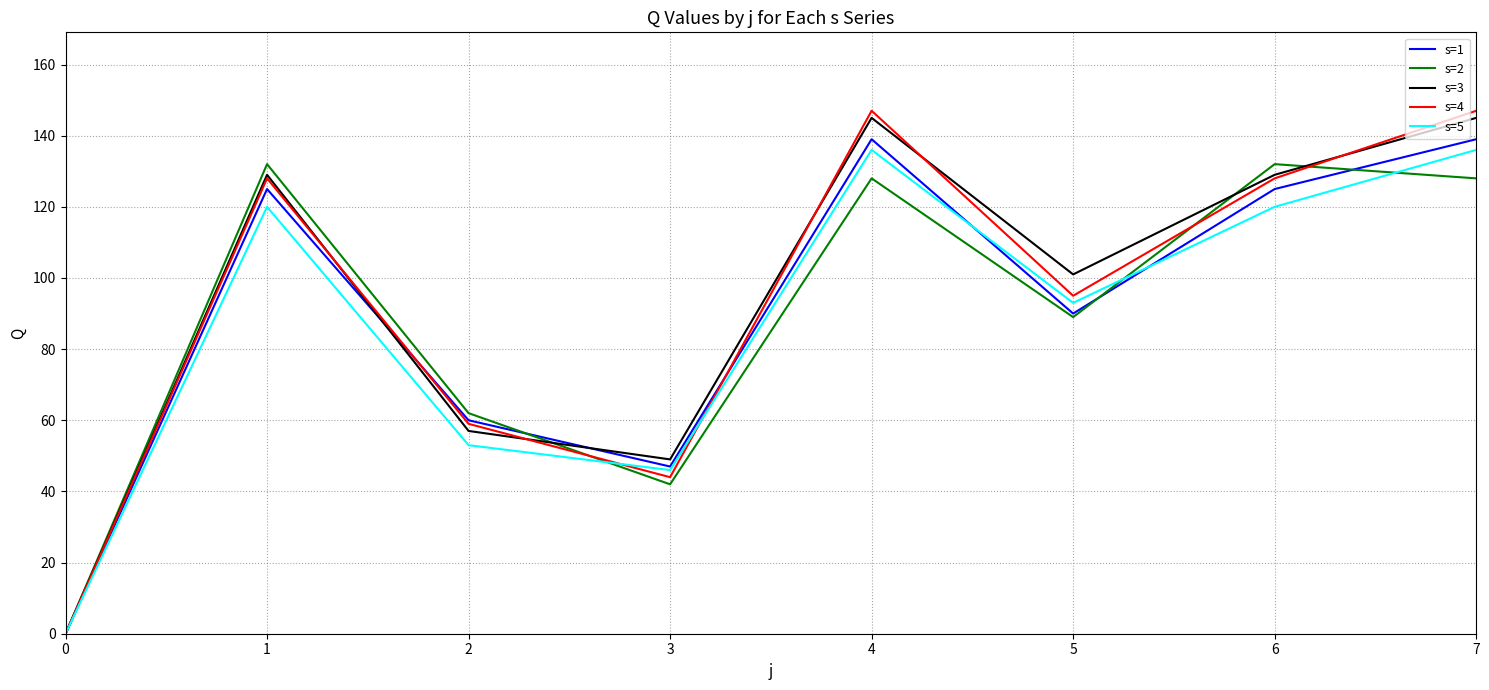

Reading left to right, transcribe all the data shown in this chart.

s=1: 0=0	1=125	2=60	3=47	4=139	5=90	6=125	7=139
s=2: 0=0	1=132	2=62	3=42	4=128	5=89	6=132	7=128
s=3: 0=0	1=129	2=57	3=49	4=145	5=101	6=129	7=145
s=4: 0=0	1=128	2=59	3=44	4=147	5=95	6=128	7=147
s=5: 0=0	1=120	2=53	3=46	4=136	5=93	6=120	7=136